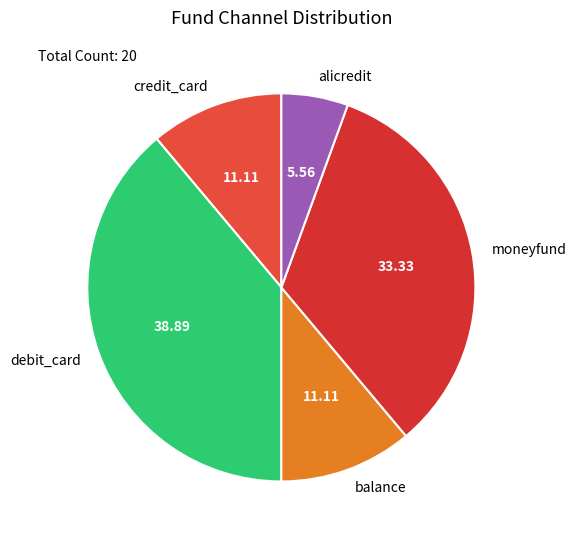

What is the largest slice in the pie chart?

debit_card